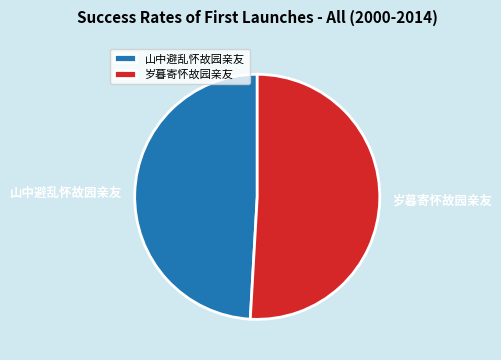

Does 岁暮寄怀故园亲友 represent more than half of the total?

Yes